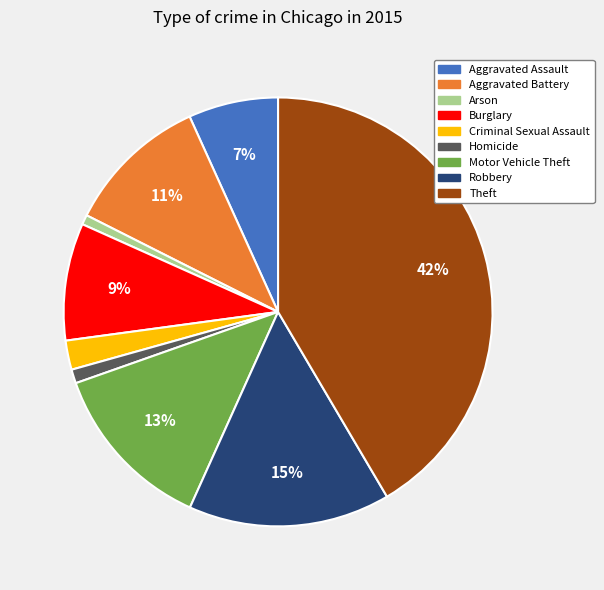

Does Homicide account for over 50% of the chart?

No